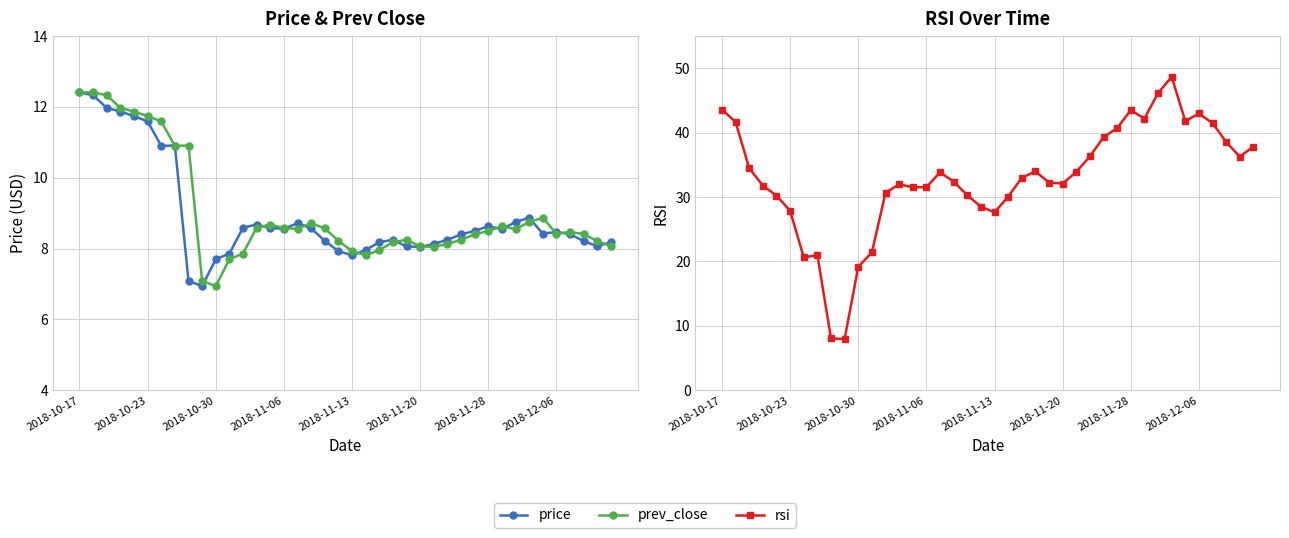

What is the difference between the maximum and minimum values in the price series?

5.5